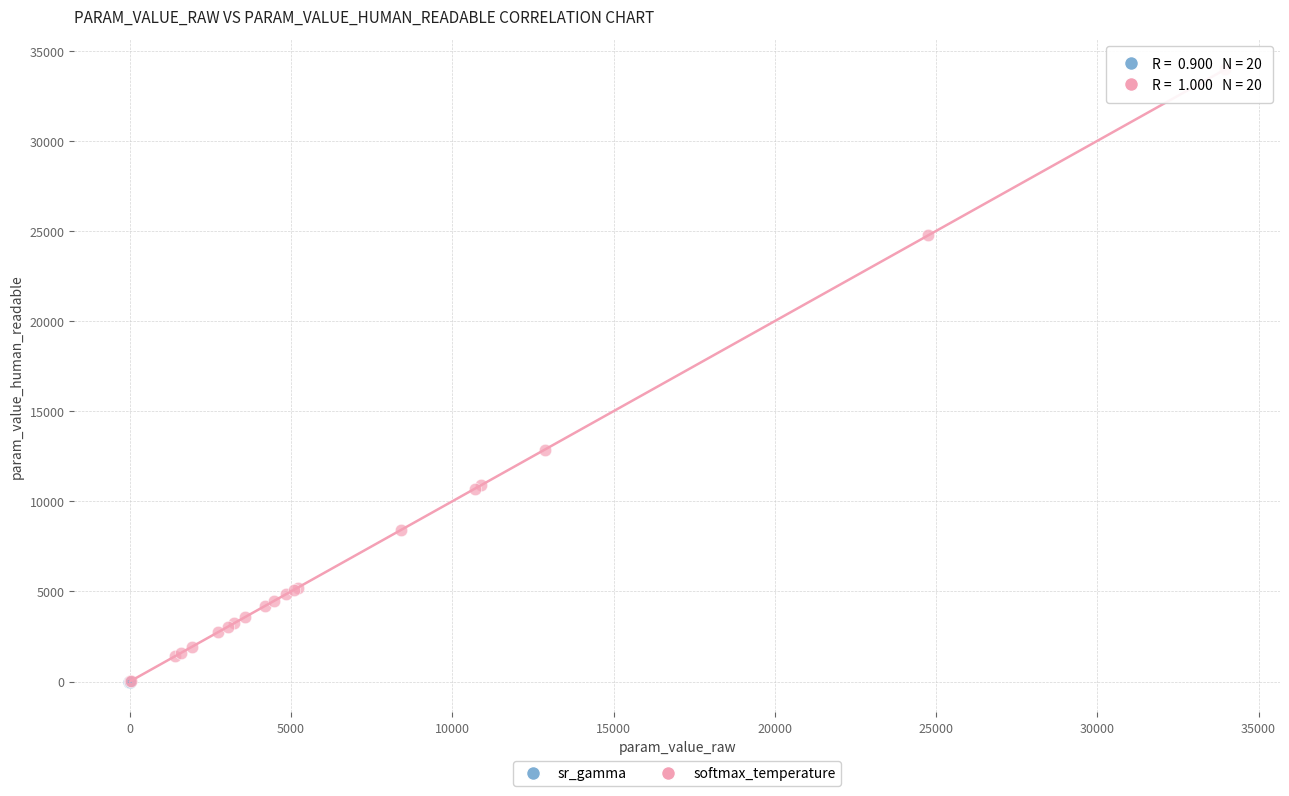

Which series reaches the maximum Y coordinate?

softmax_temperature